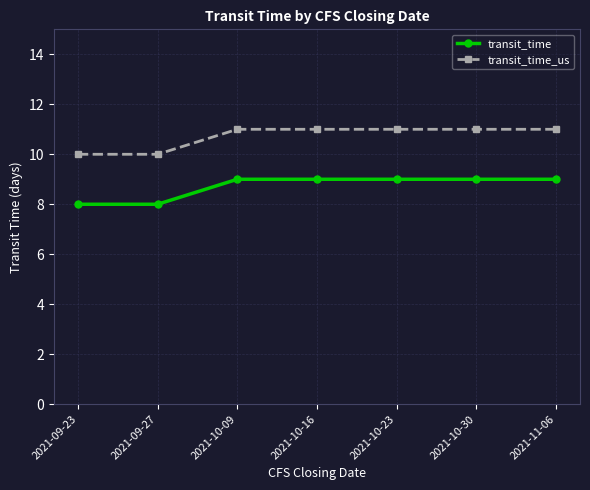

Reading left to right, what are all the values shown in this chart?

transit_time: 8	8	9	9	9	9	9
transit_time_us: 10	10	11	11	11	11	11